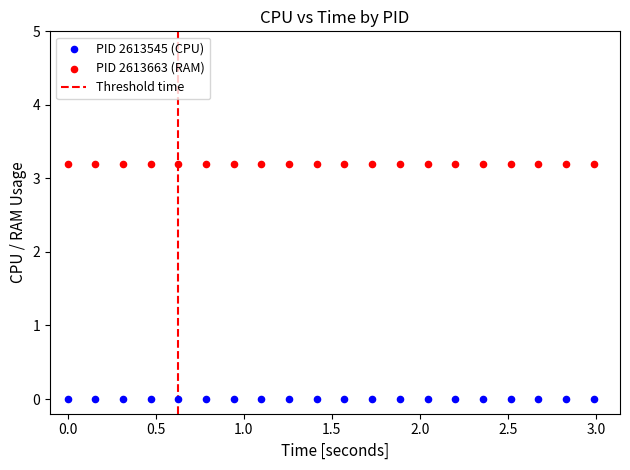

Which series reaches the minimum Y coordinate?

PID 2613545 (CPU)